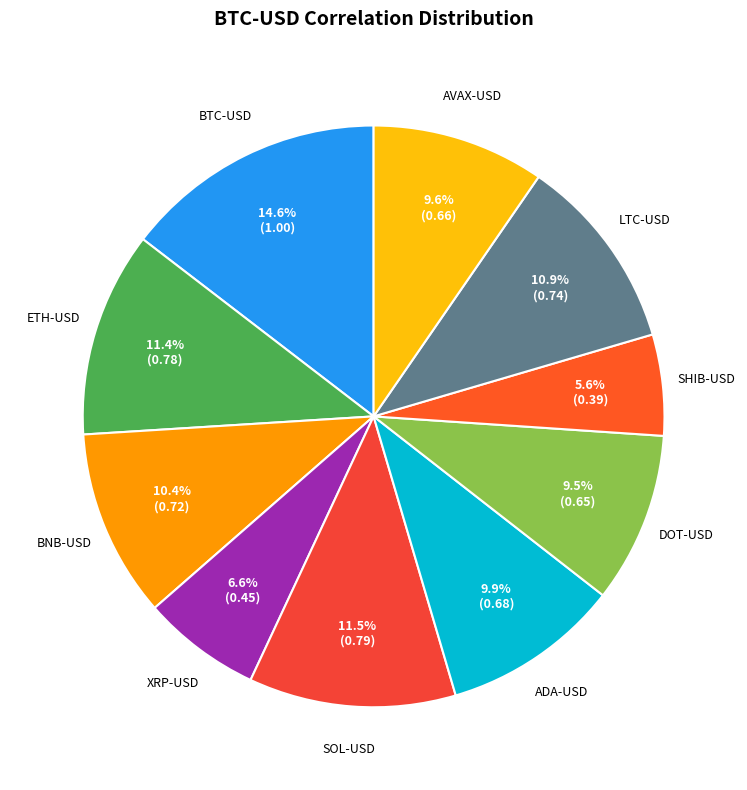

Rank the categories by value from lowest to highest.

SHIB-USD, XRP-USD, DOT-USD, AVAX-USD, ADA-USD, BNB-USD, LTC-USD, ETH-USD, SOL-USD, BTC-USD